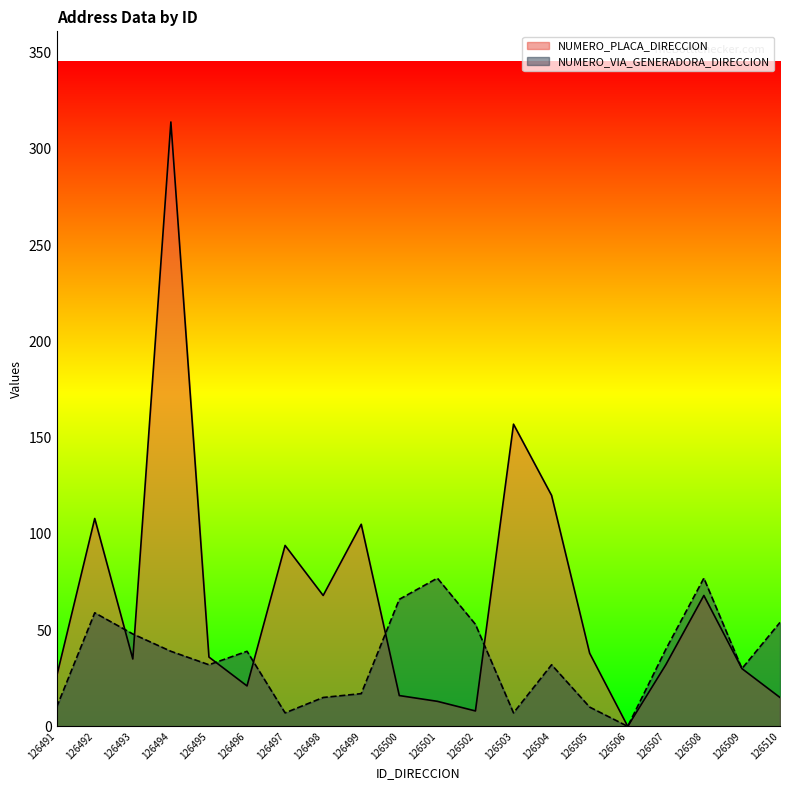

What is the value of the NUMERO_PLACA_DIRECCION point at the 20th from the left?

15